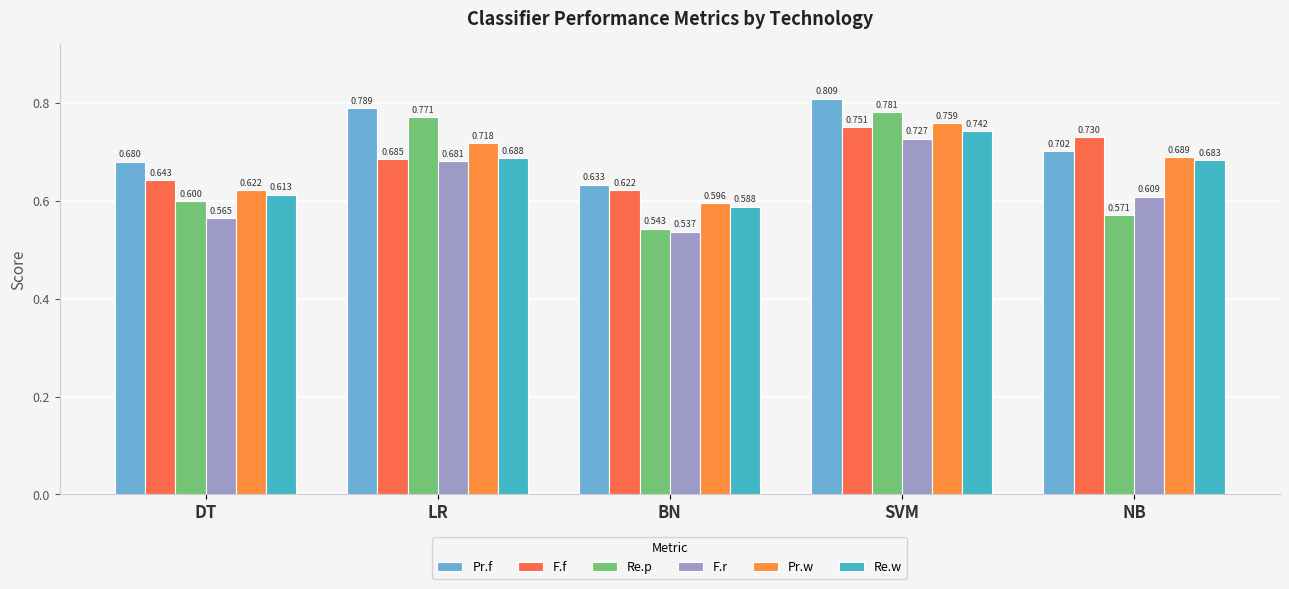

Between SVM and DT, which is larger?

SVM